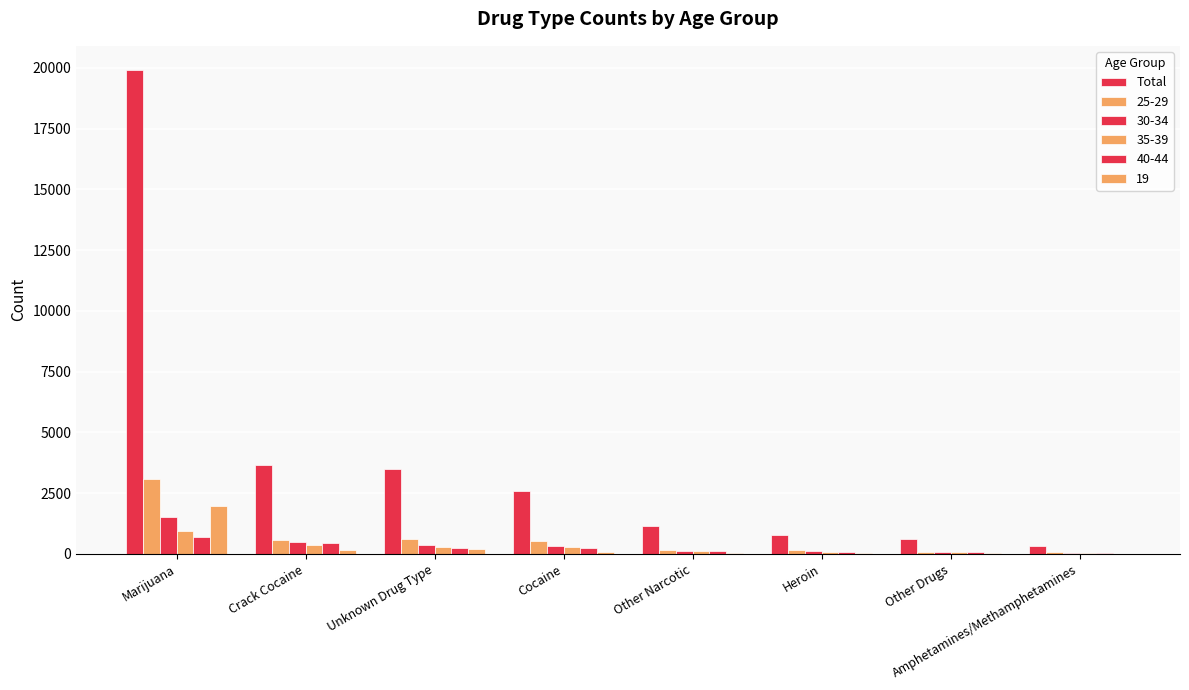

How many groups of bars are there?

8